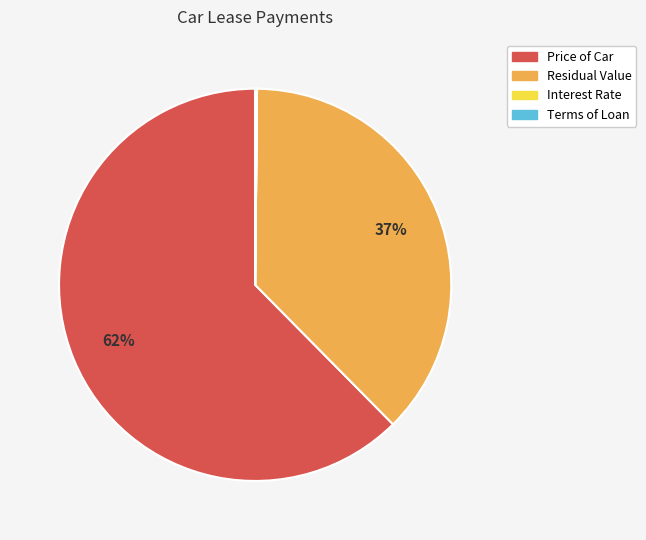

Which category accounts for the majority?

Price of Car